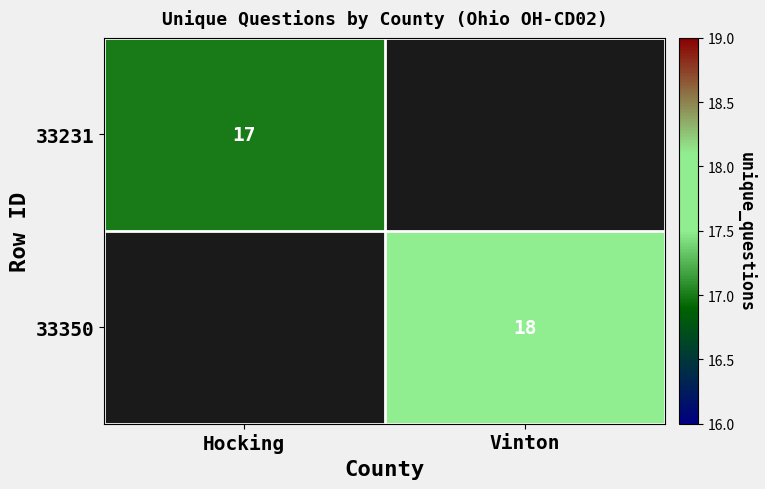

Is the value of 33350 at Vinton greater than the value of 33231 at Hocking?

Yes